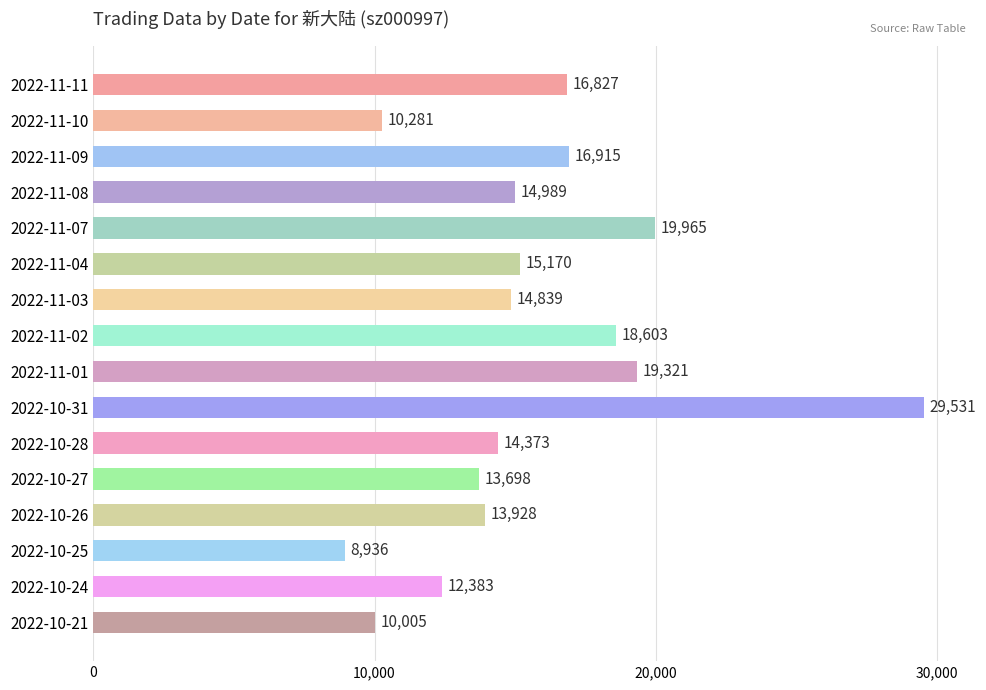

Where is the data nearest to the value 19233?

2022-11-01